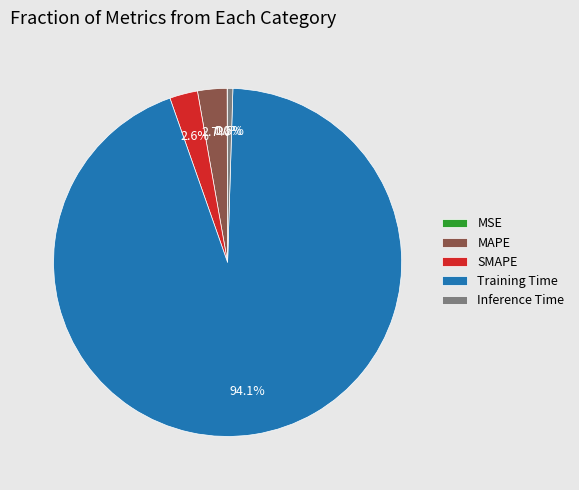

Which slice is the largest?

Training Time